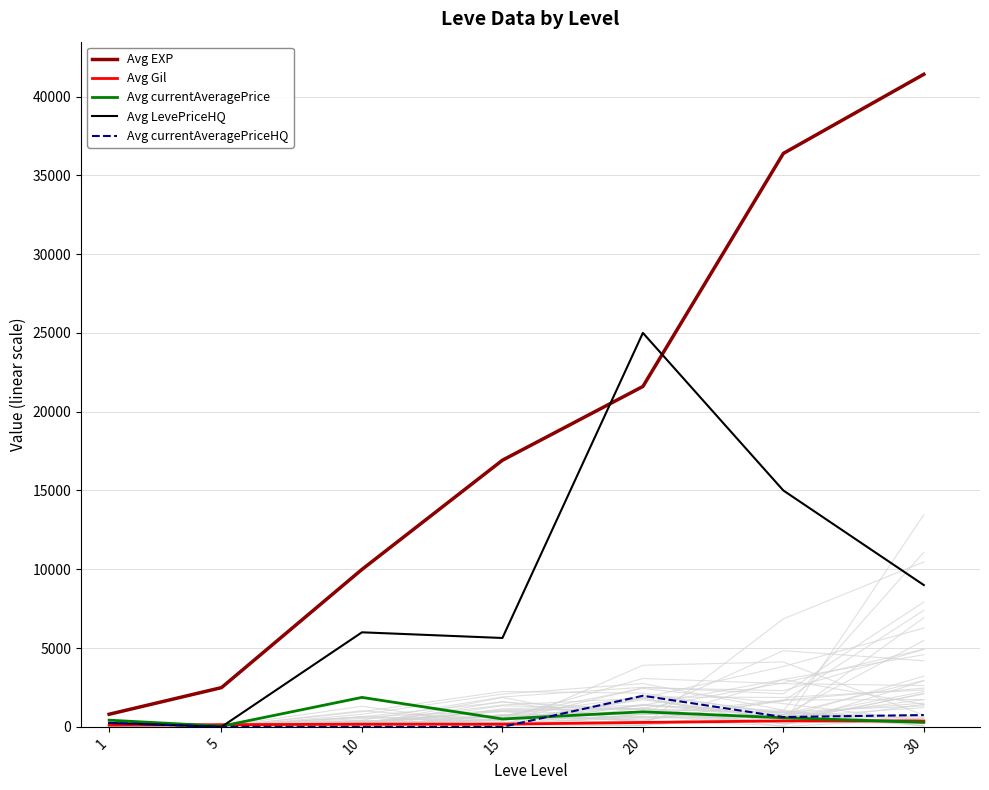

Reading left to right, what are all the values shown in this chart?

Avg EXP: 800	2490	9990	16920	21600	36390	41410
Avg Gil: 113	139	169	172	281	379	372
Avg currentAveragePrice: 425	43	1870	500	955	578	285
Avg LevePriceHQ: 250	0	6000	5640	25000	15000	8998
Avg currentAveragePriceHQ: 250	0	0	0	1973	623	750